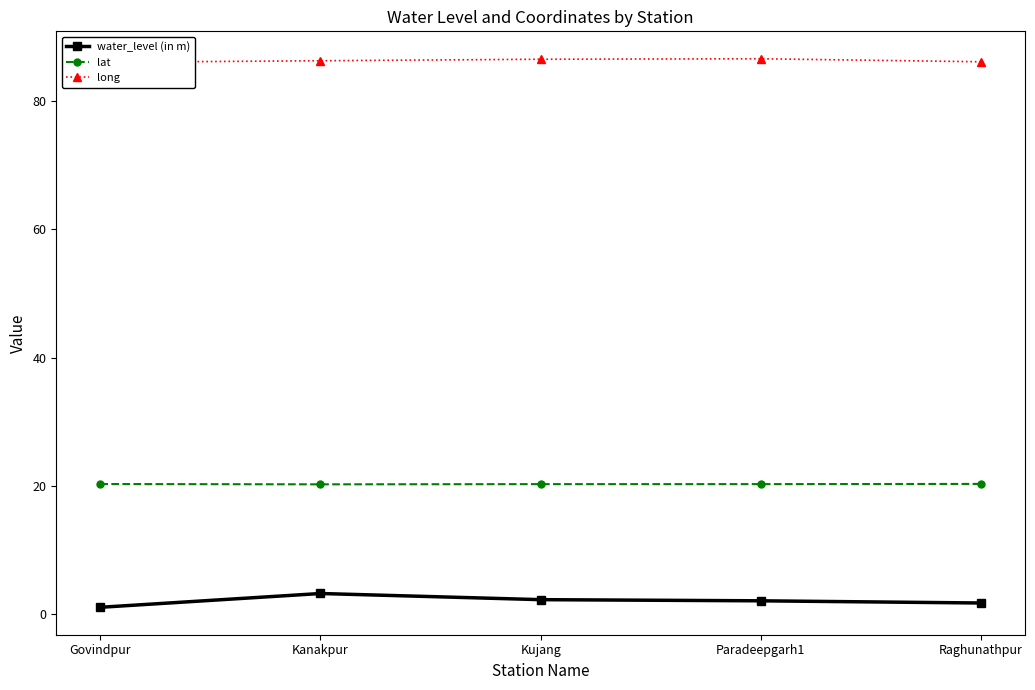

Which series has the largest total across all categories?

long